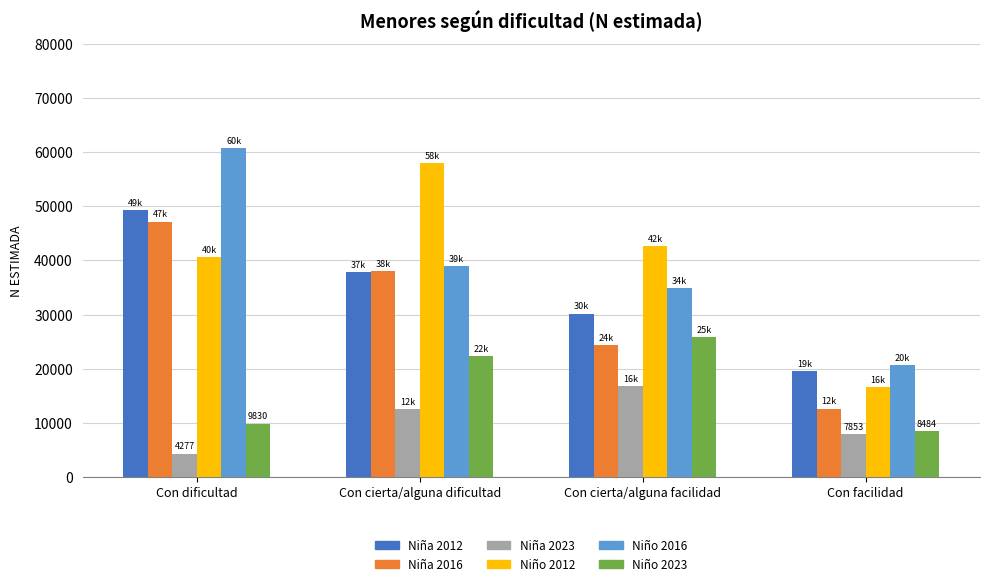

What is the maximum value shown in the chart?

60748